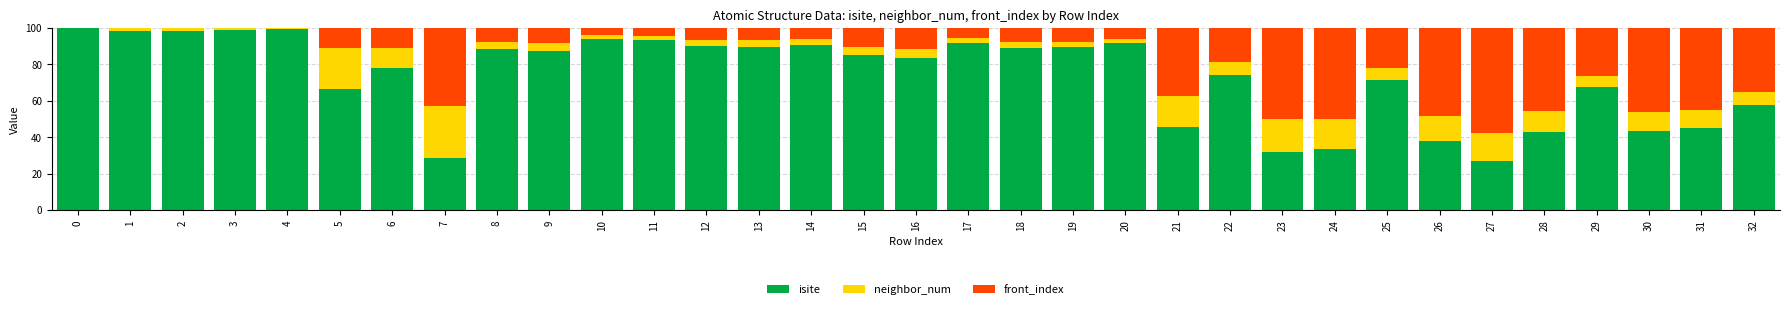

What is the sum of the isite values at 0 and 30?

143.6